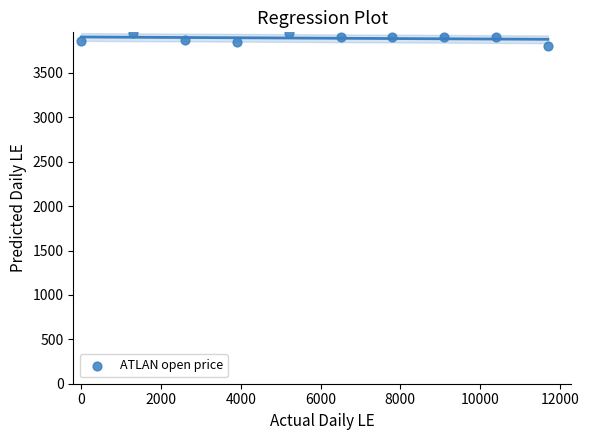

What is the range of X values (max minus min)?

11700